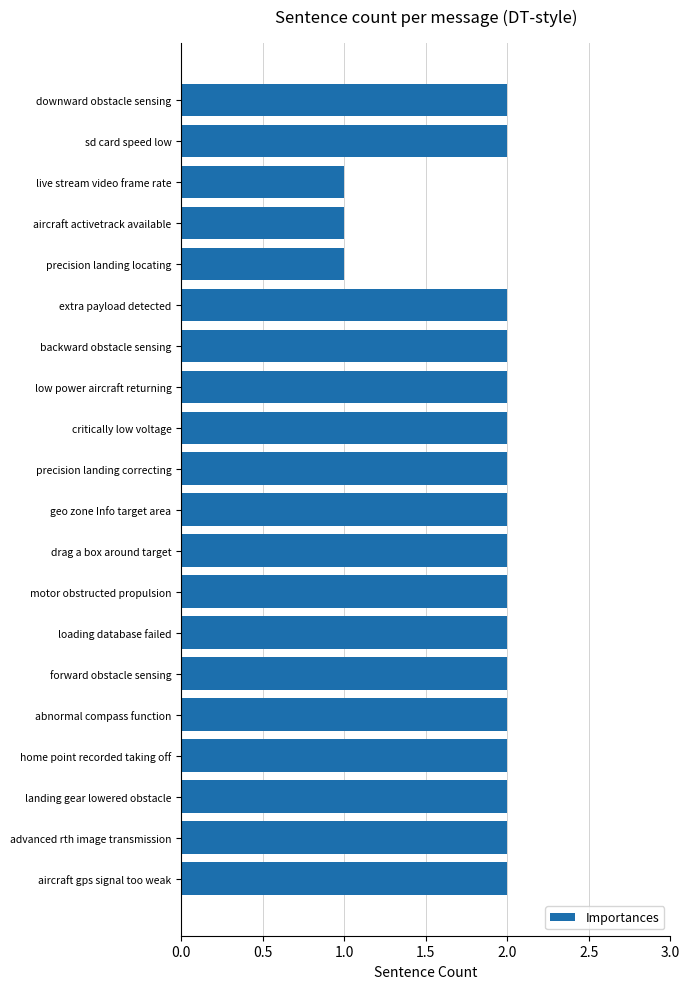

How many series are shown in this chart?

1